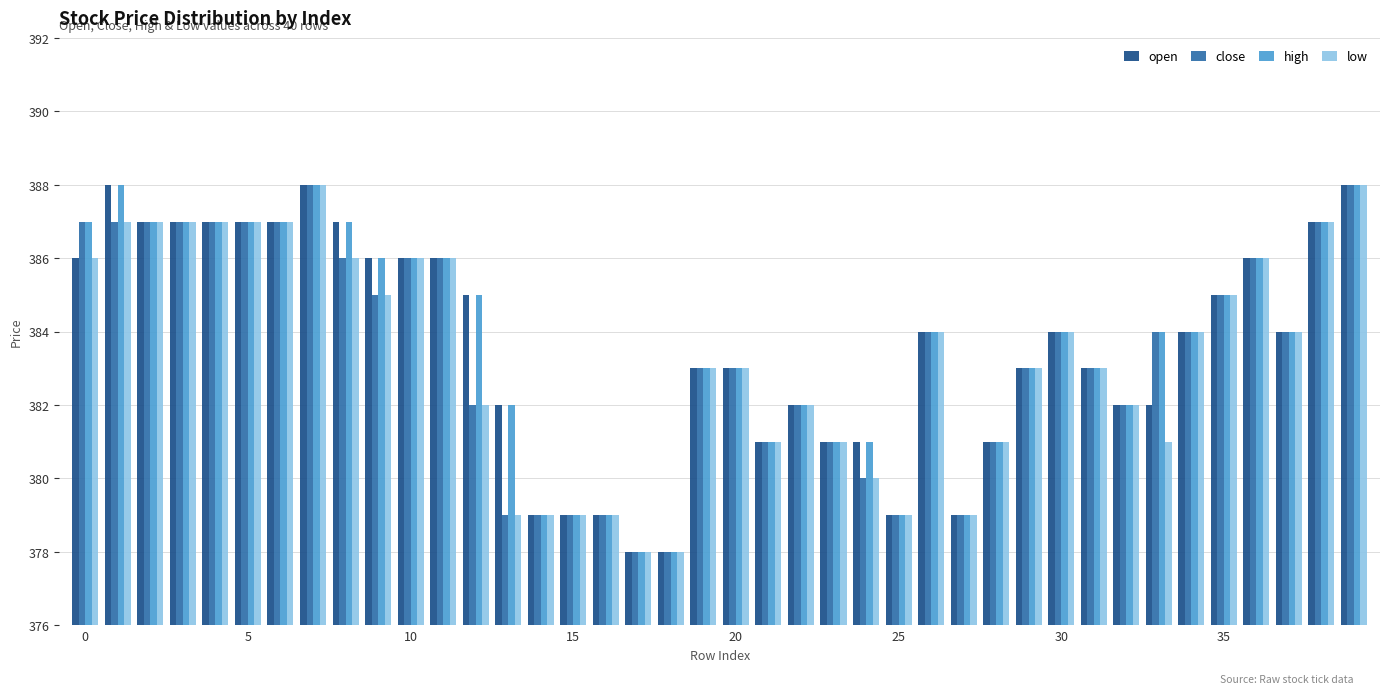

What is the difference between the maximum and minimum values in the close series?

10